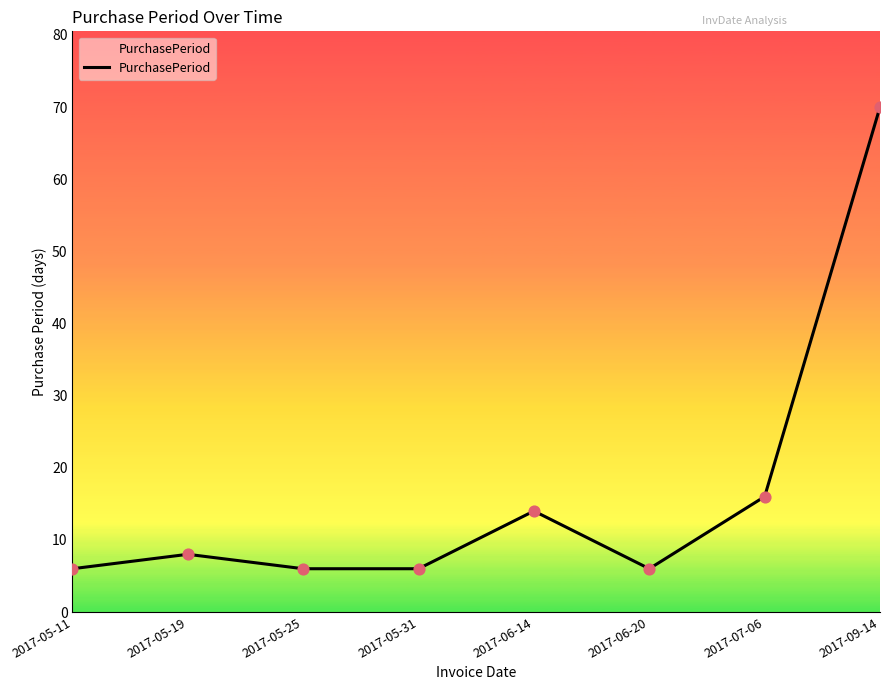

What is the change in value from 2017-05-31 to 2017-06-14?

+8